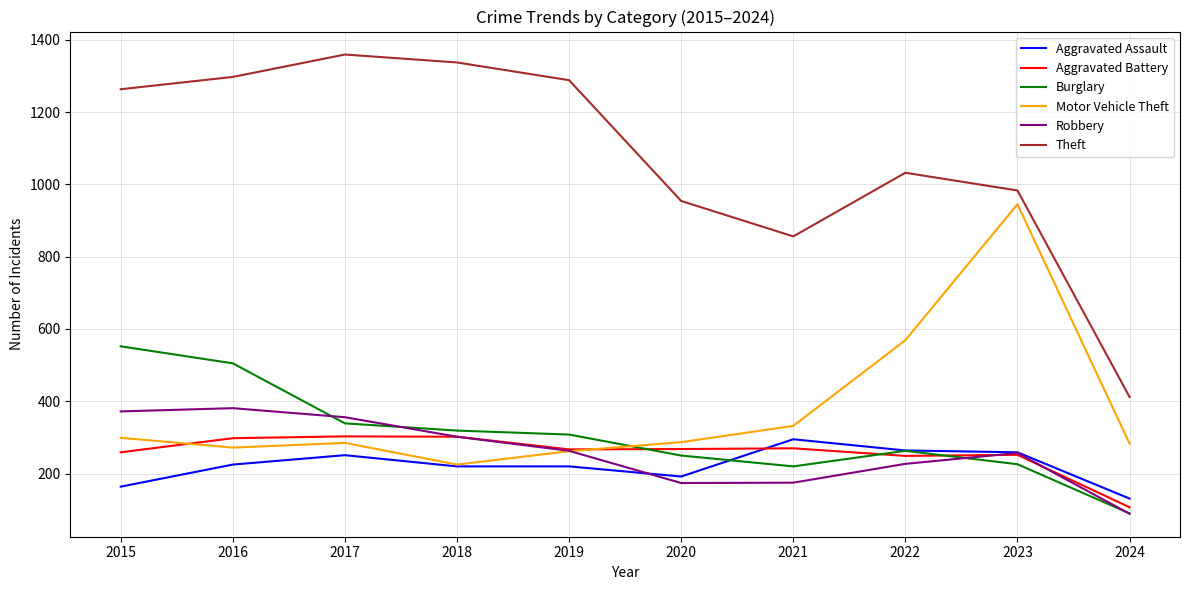

Which series changed the most between 2019 and 2021?

Theft